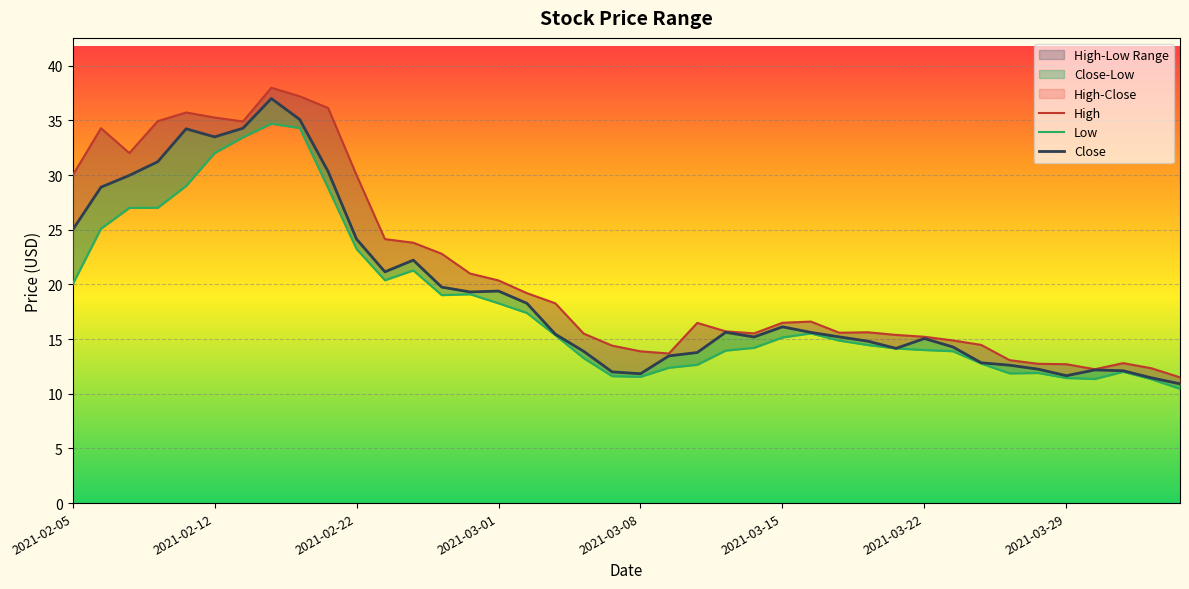

What is the total value across all series at 2021-02-17?

109.7